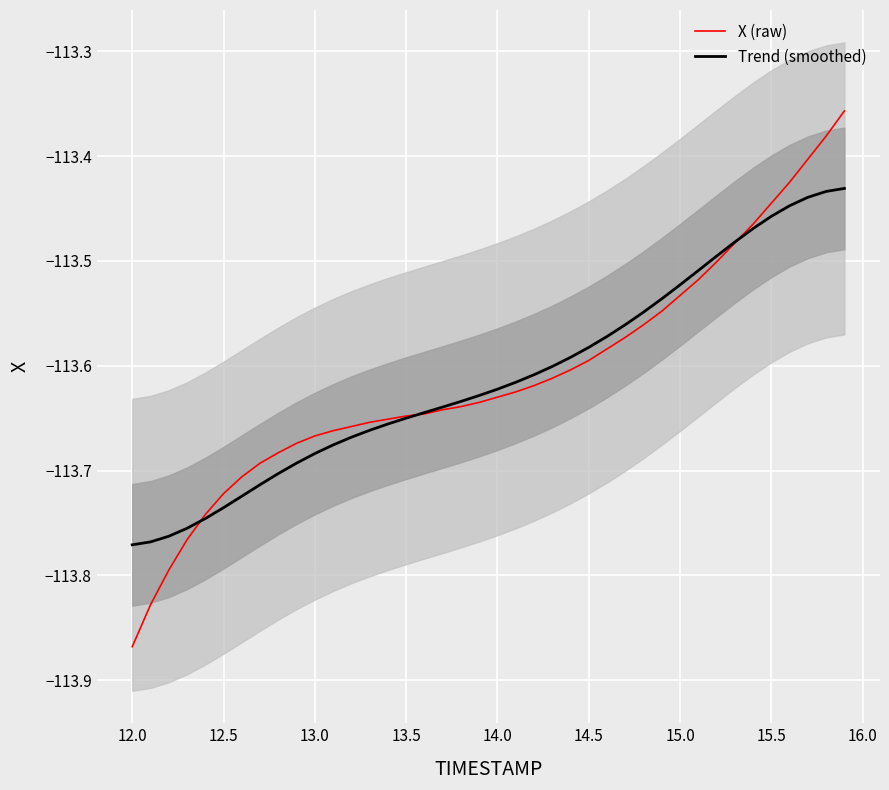

What are all the series names shown in the legend?

X (raw), Trend (smoothed)